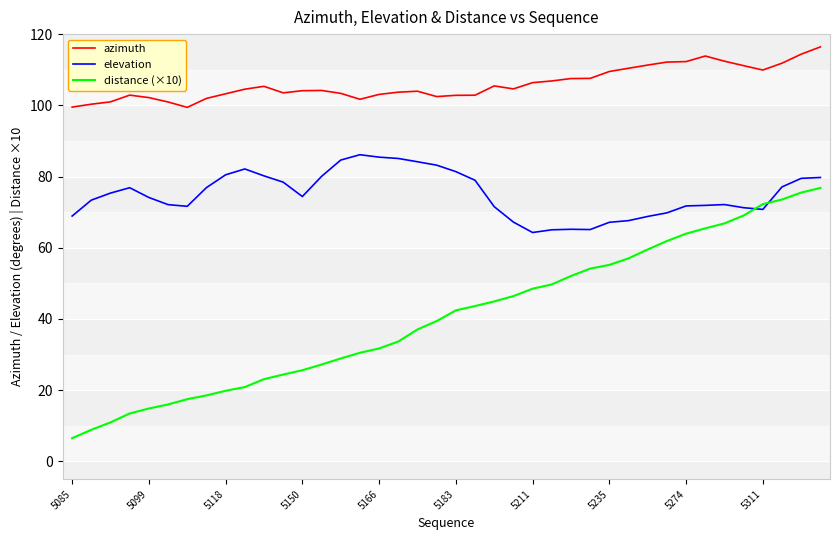

Which series has the widest spread of values?

distance (×10)